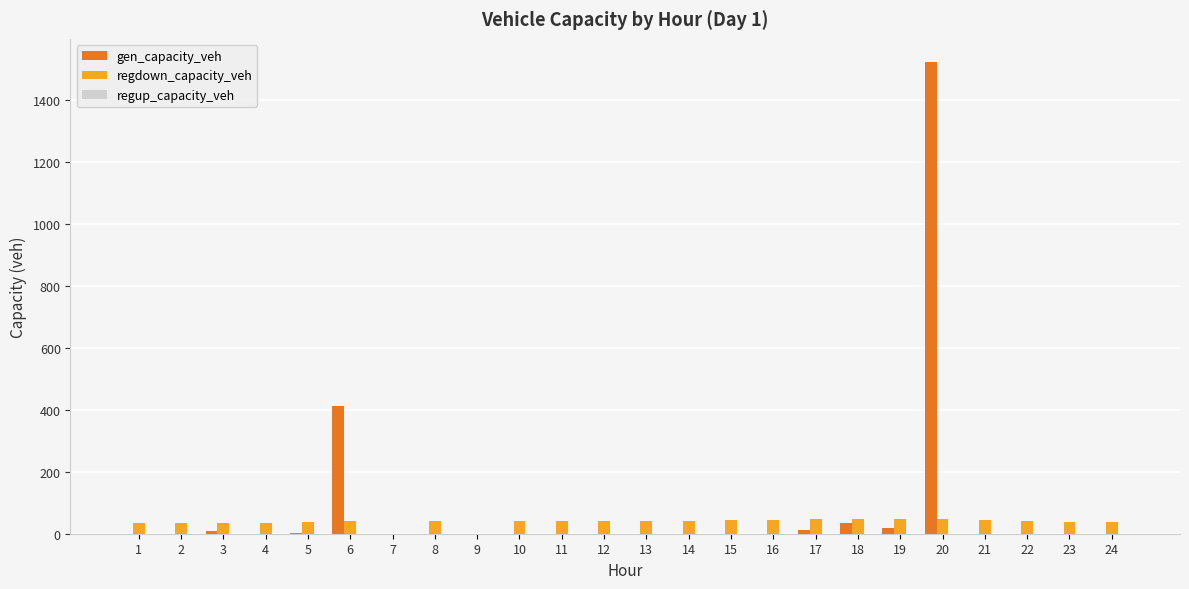

How many groups of bars are there?

24